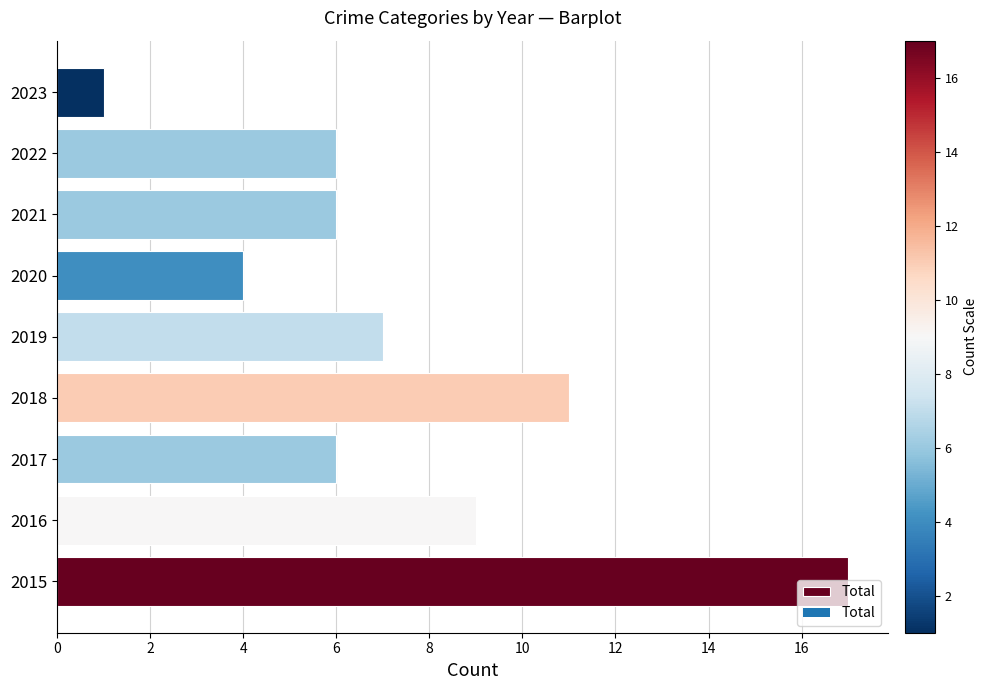

How many bars are there in total?

9